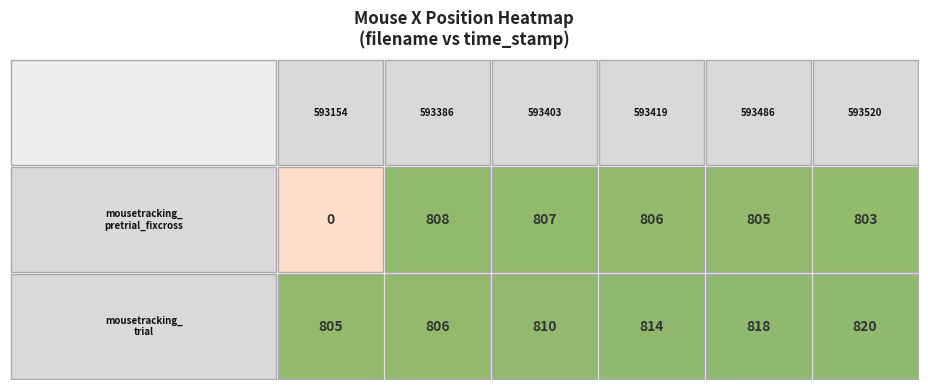

What is the spread (max minus min) of values at 4?

13